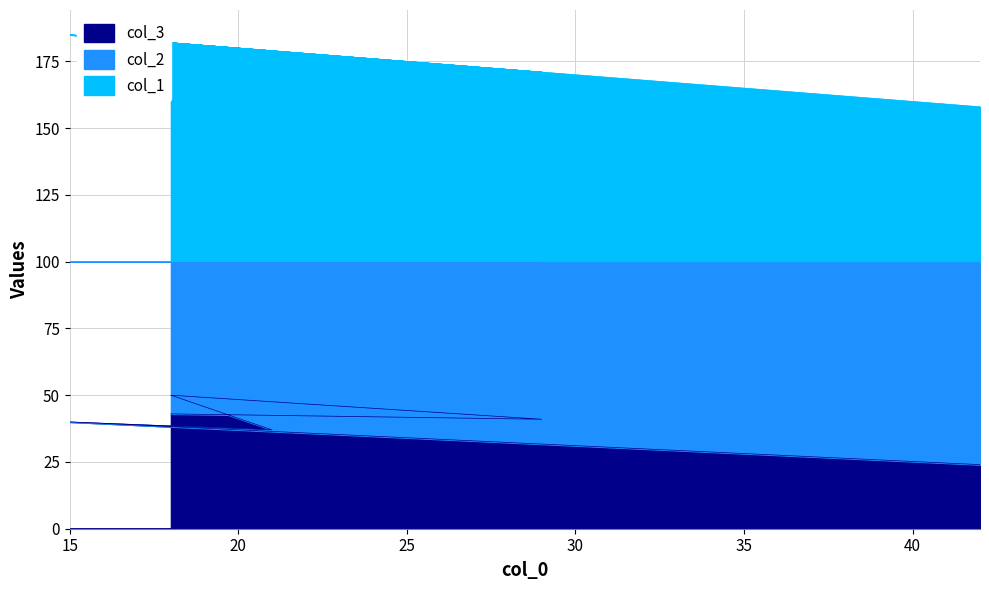

Where is col_1 nearest to the value 171?

29